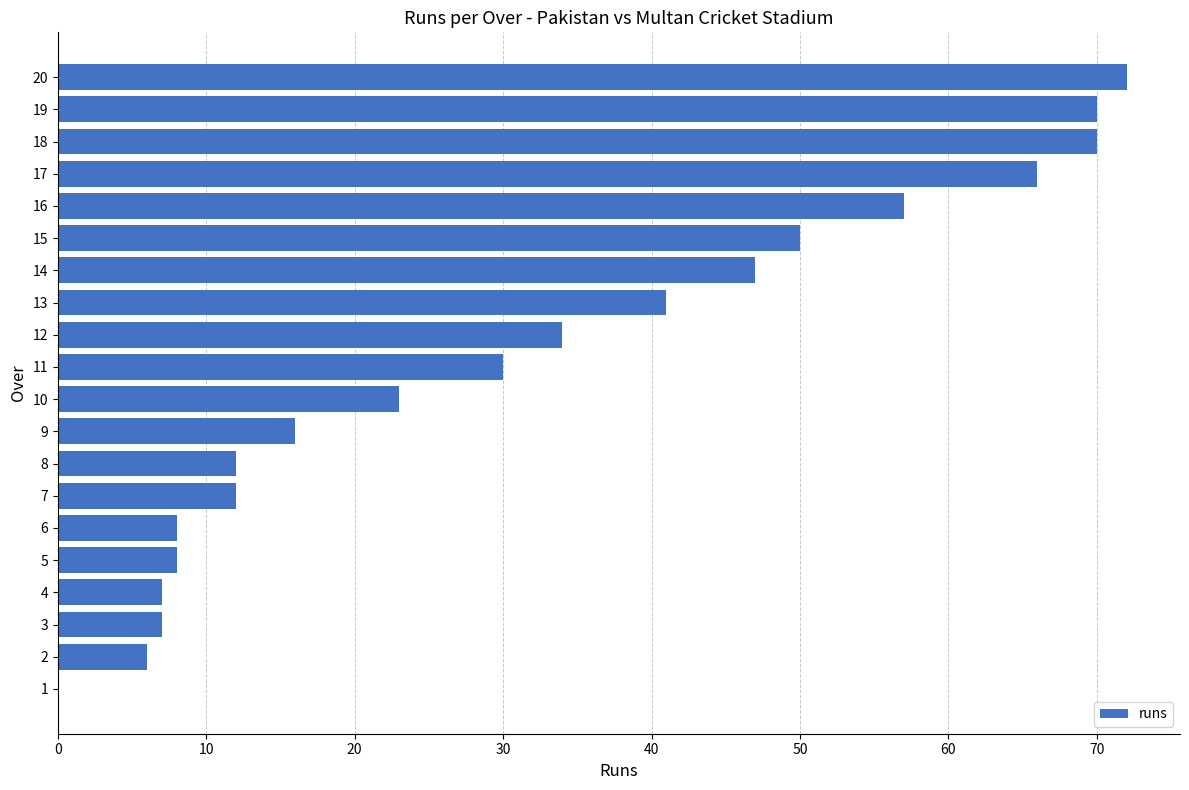

Between 17 and 18, which is larger?

18